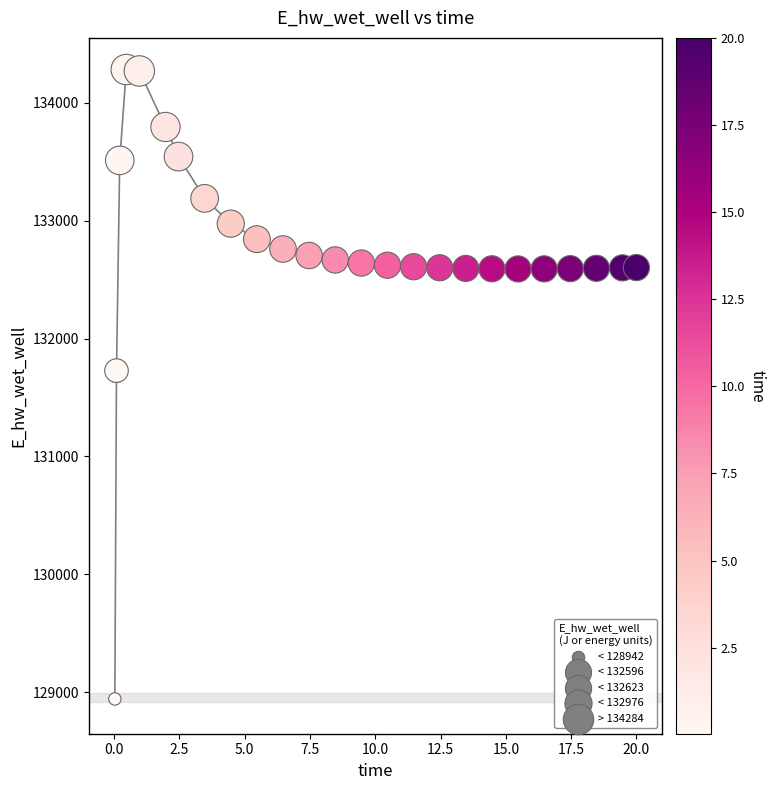

What Y value in the scatter plot is closest to 131613?

131728.4